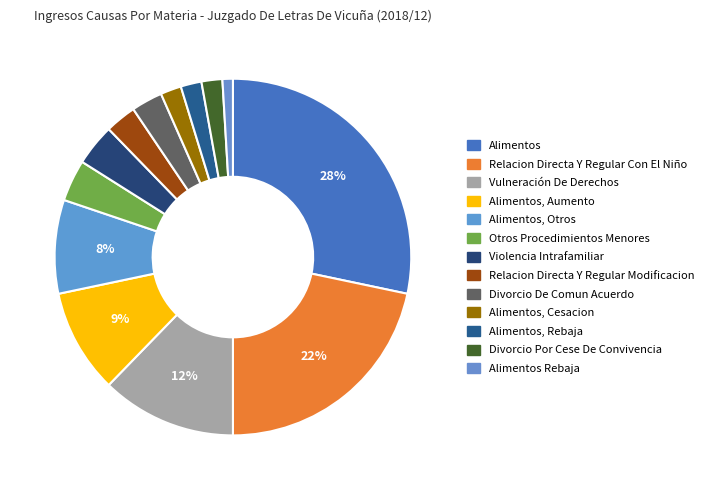

To the nearest percent, what is the difference between the largest and smallest slice percentages?

27%